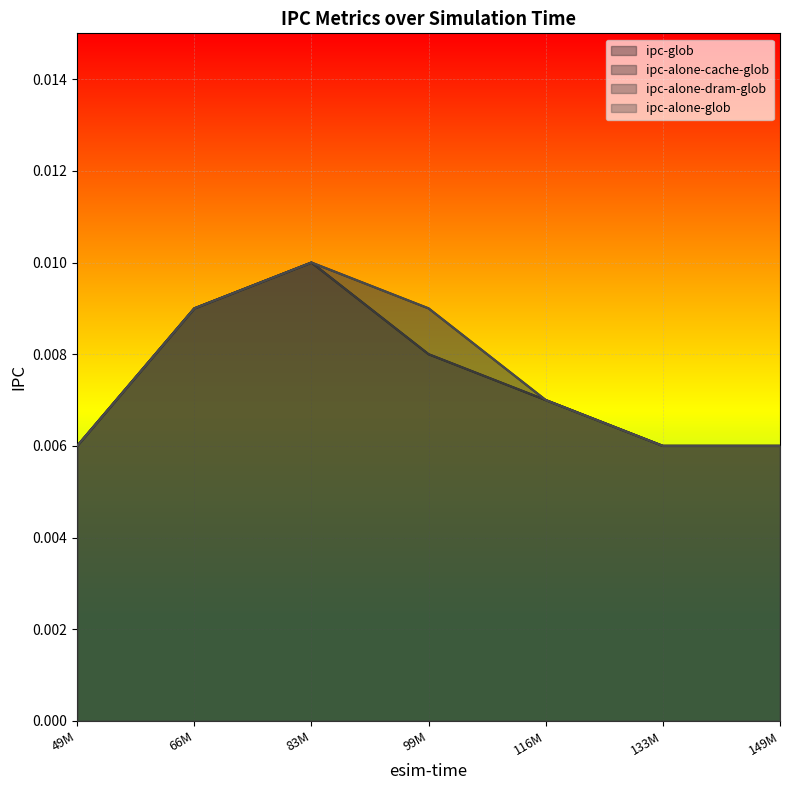

The value of ipc-alone-glob at 133M is 0.0. True or false?

False